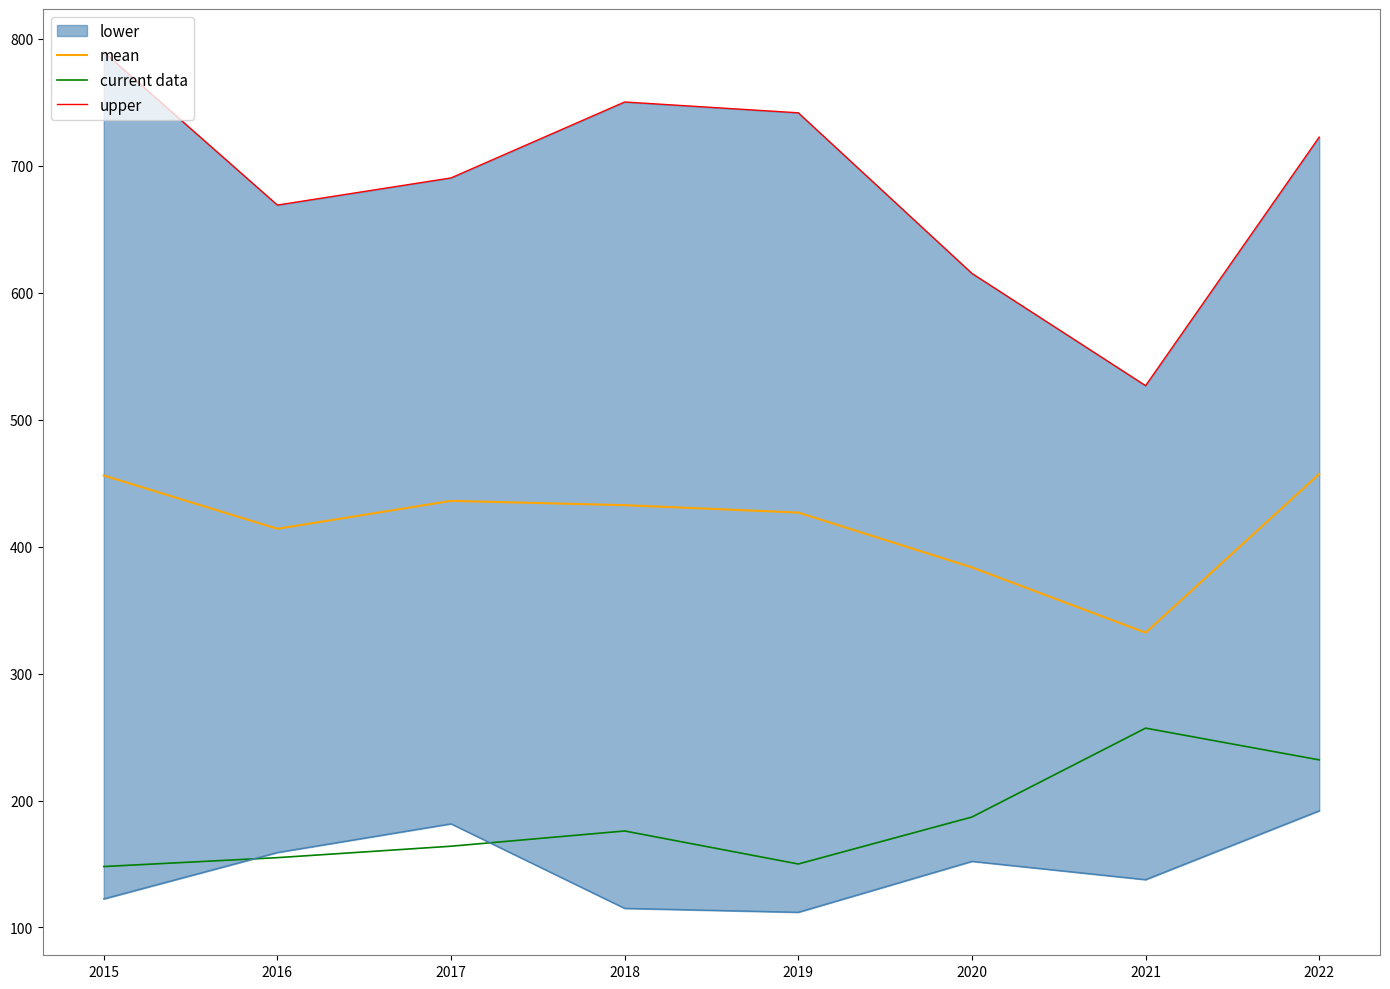

Is the value of current data at 2020 greater than the value of upper at 2022?

No